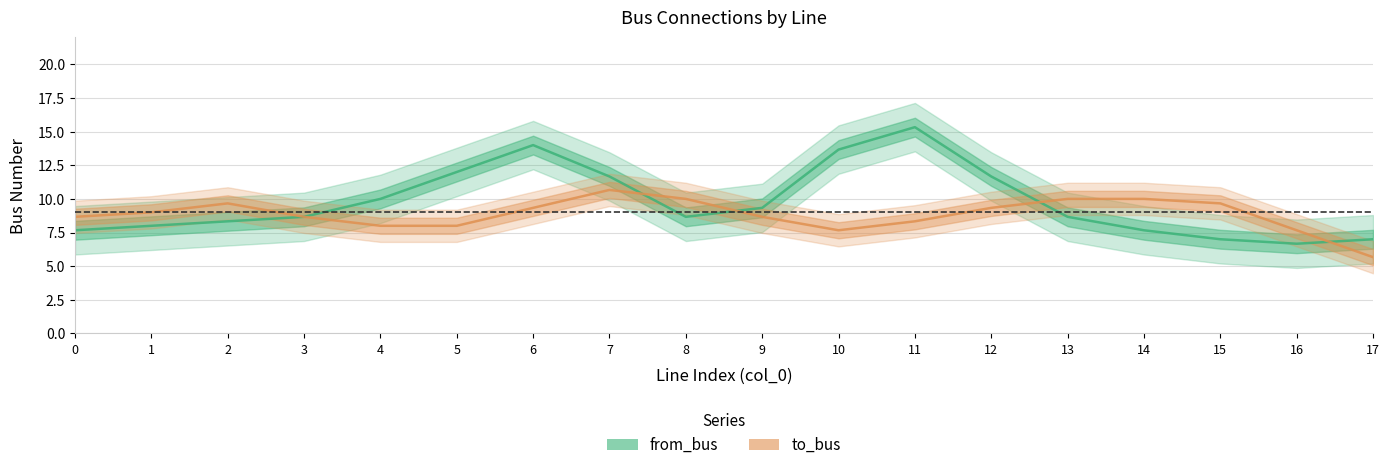

How many times do to_bus and from_bus cross each other?

4